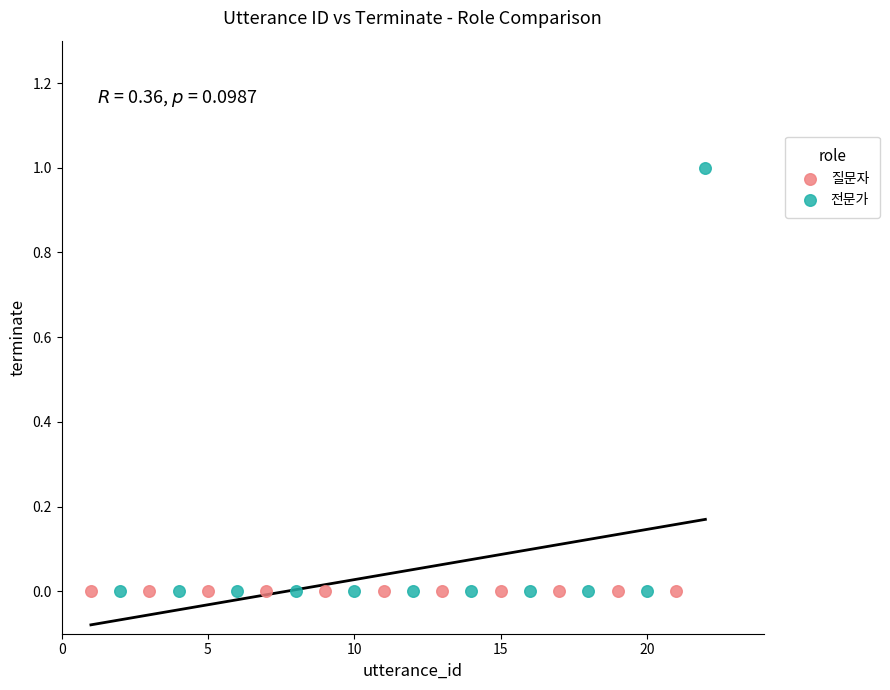

Which series reaches the maximum Y coordinate?

전문가